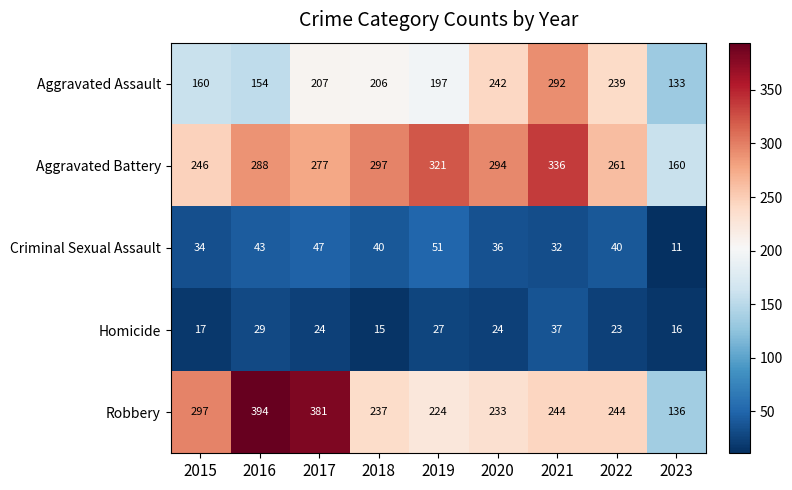

Which series has the largest range (max minus min)?

Robbery